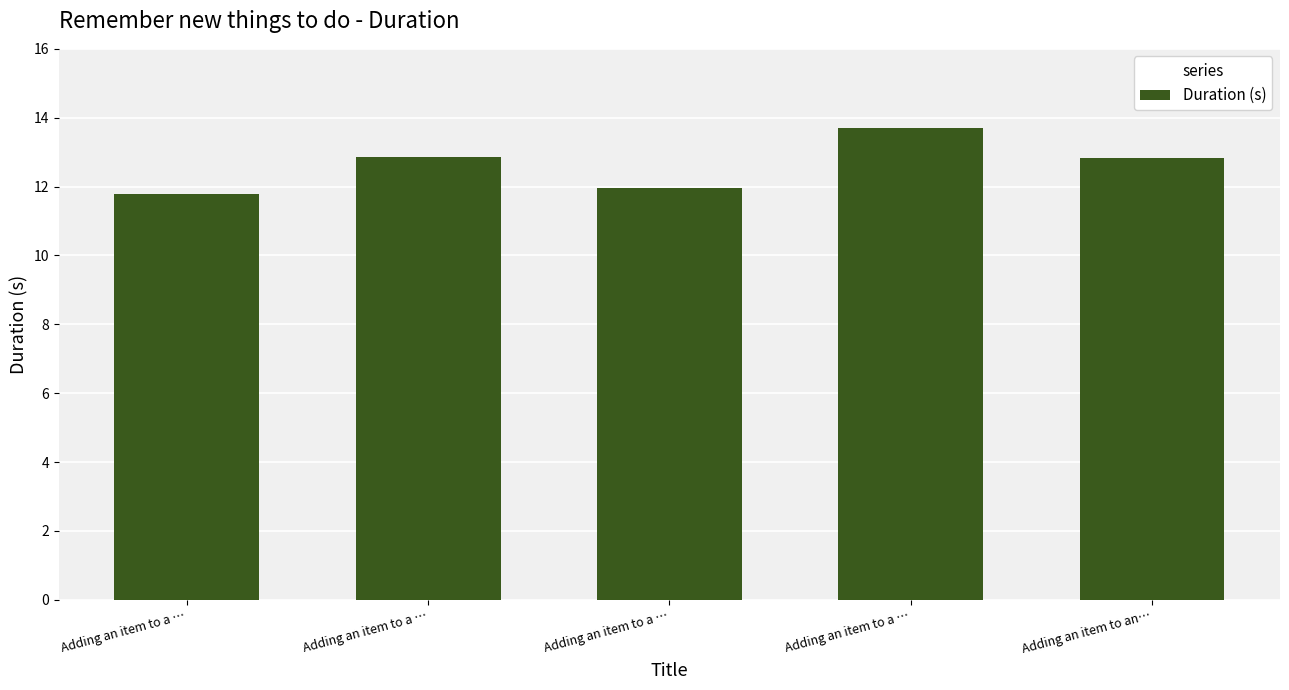

What is the label of the 3rd bar from the left?

Adding an item to a …